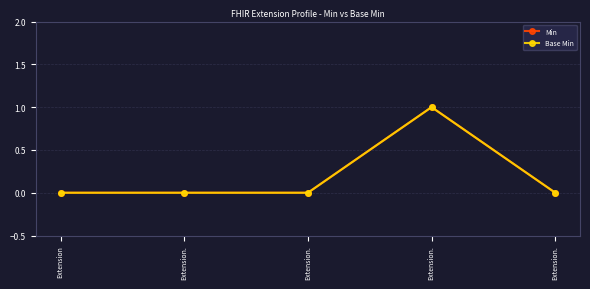

Where is the first local maximum for Base Min?

Extension.